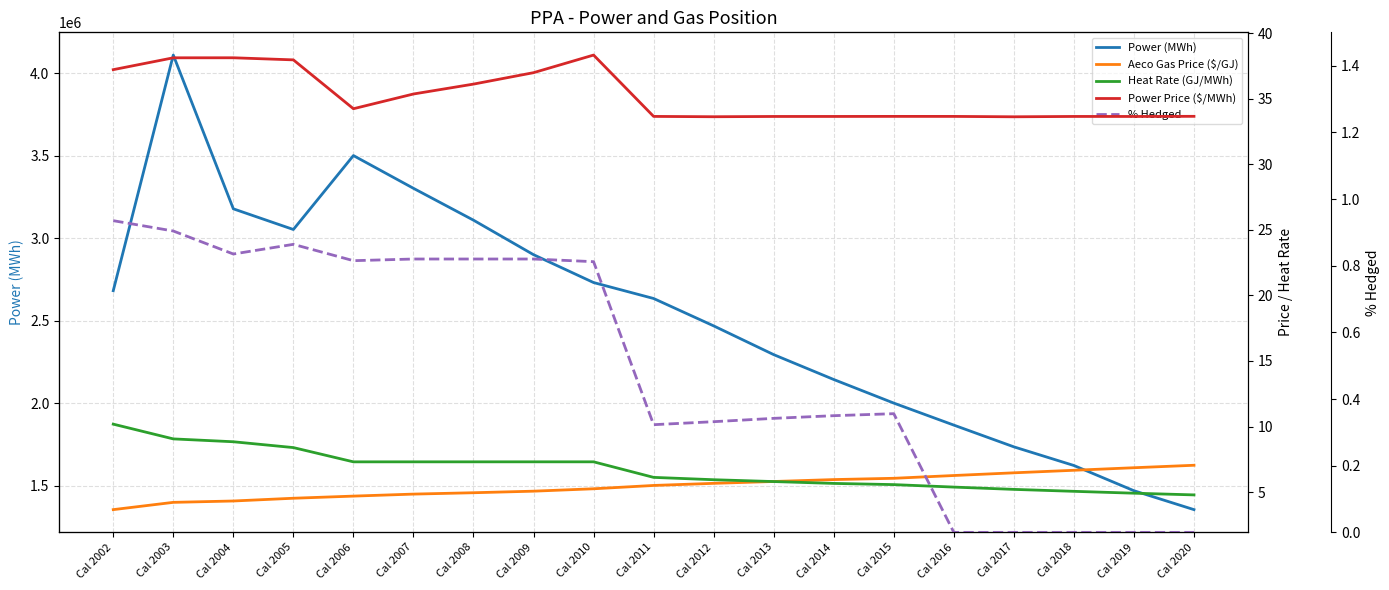

What is the sum of all % Hedged values?

9.3